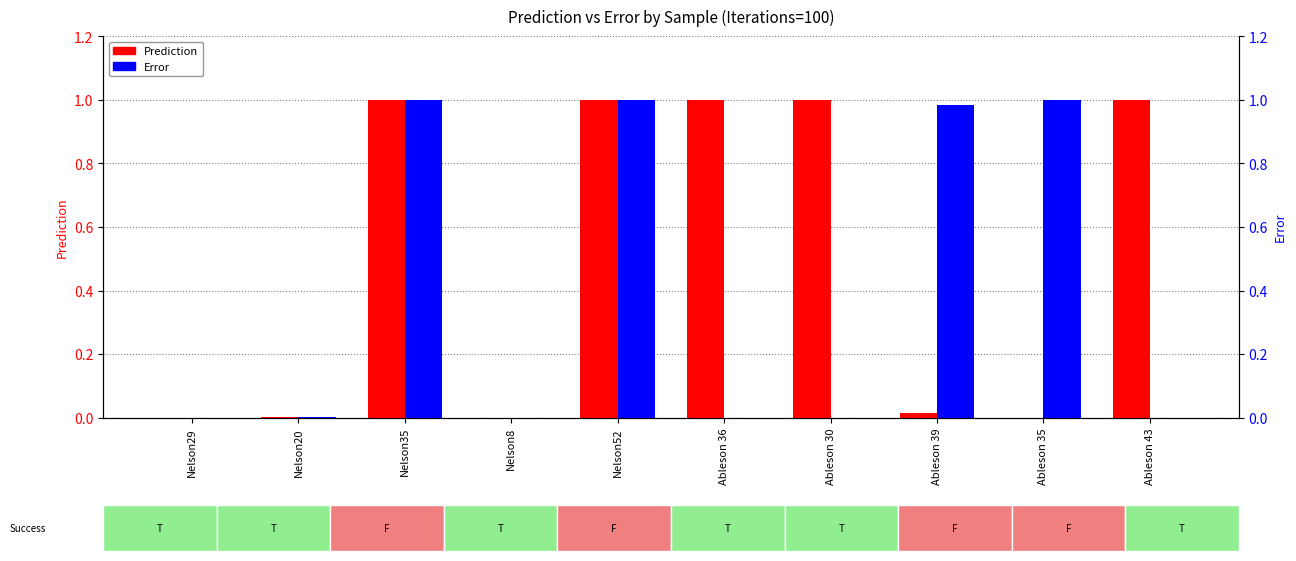

List the series in order of their overall mean, highest first.

Prediction, Error